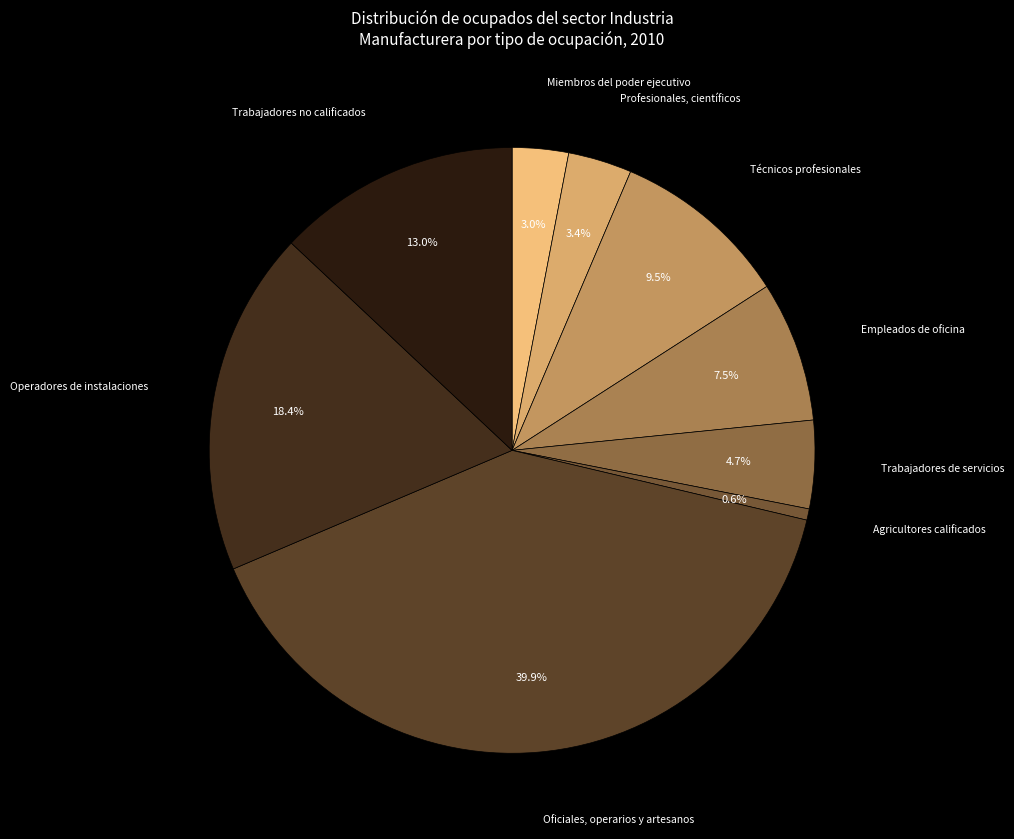

Does Empleados de oficina account for over 50% of the chart?

No